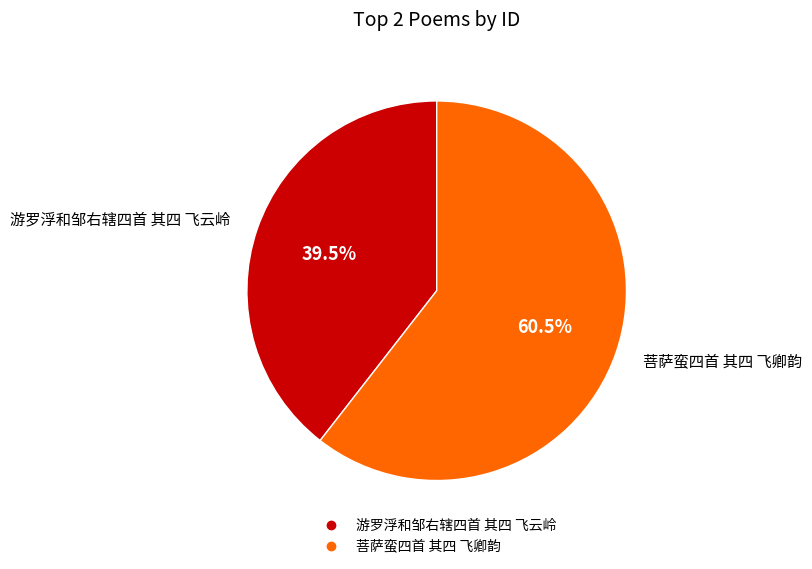

How many segments does this pie chart have?

2